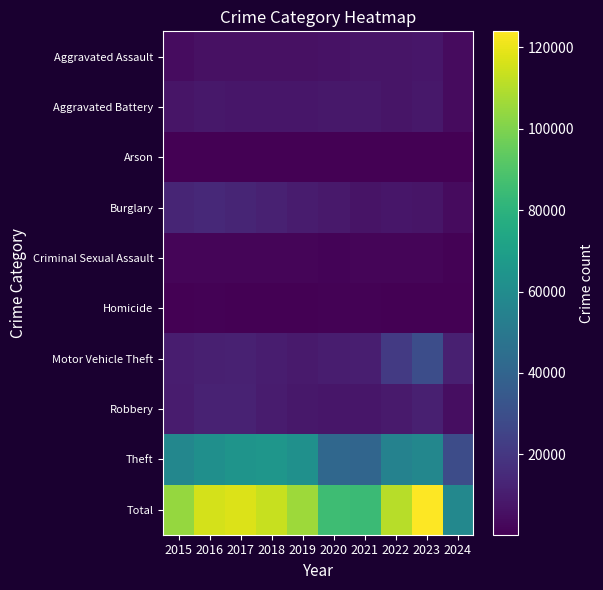

List the series in order of their peak value, lowest first.

Arson, Homicide, Criminal Sexual Assault, Aggravated Assault, Aggravated Battery, Robbery, Burglary, Motor Vehicle Theft, Theft, Total